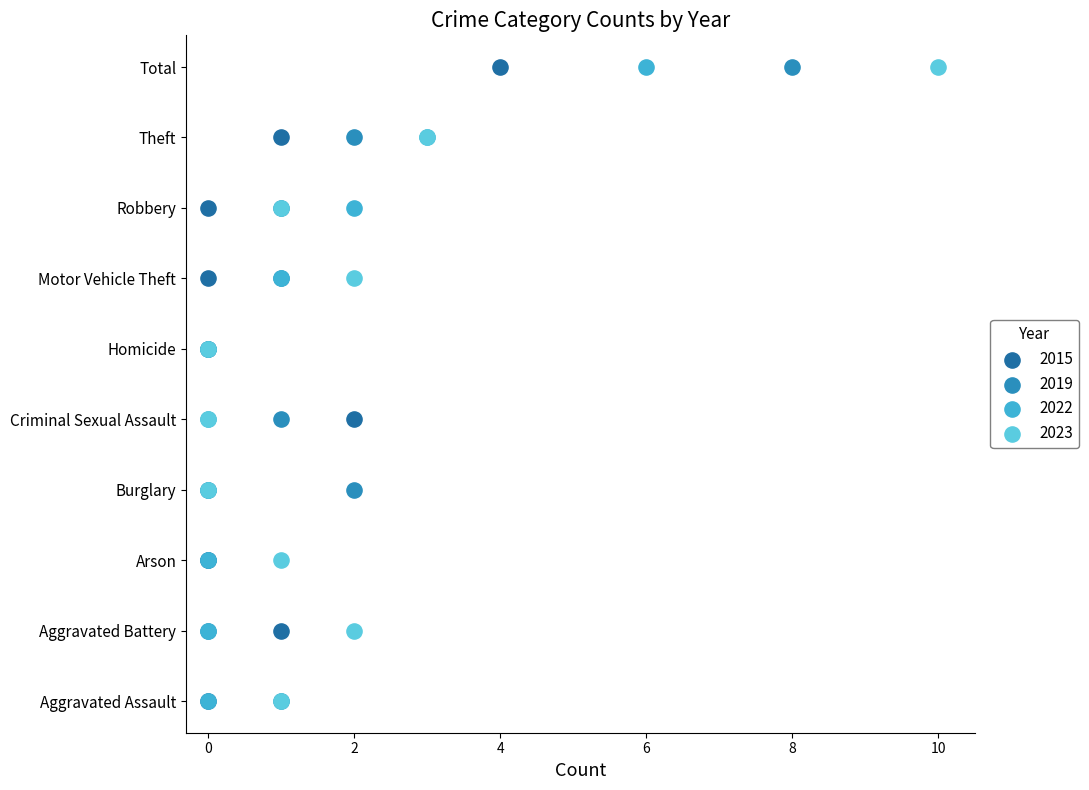

What are all the series names shown in the legend?

2015, 2019, 2022, 2023